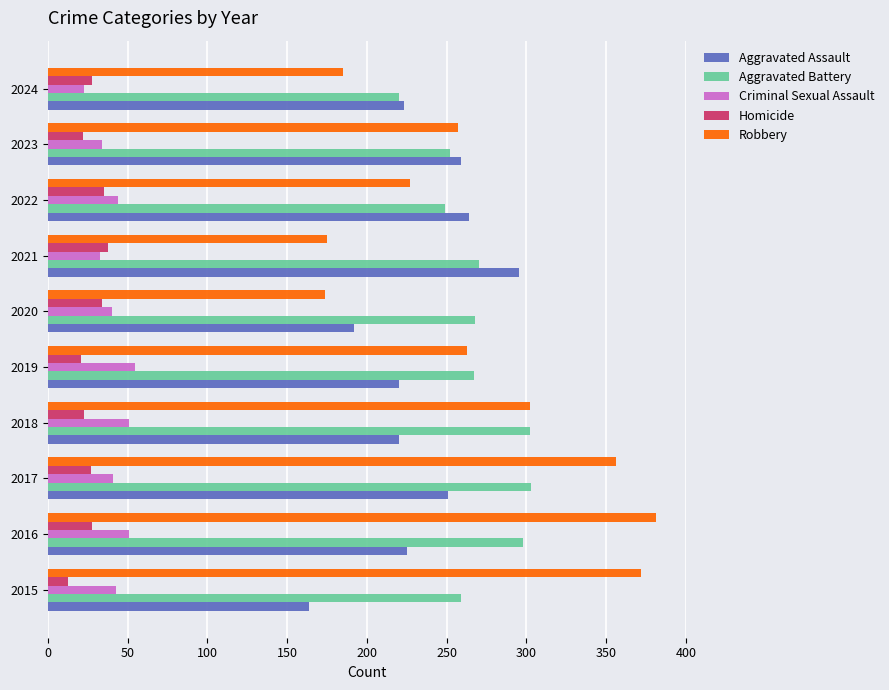

What is the average value of the Homicide series?

27